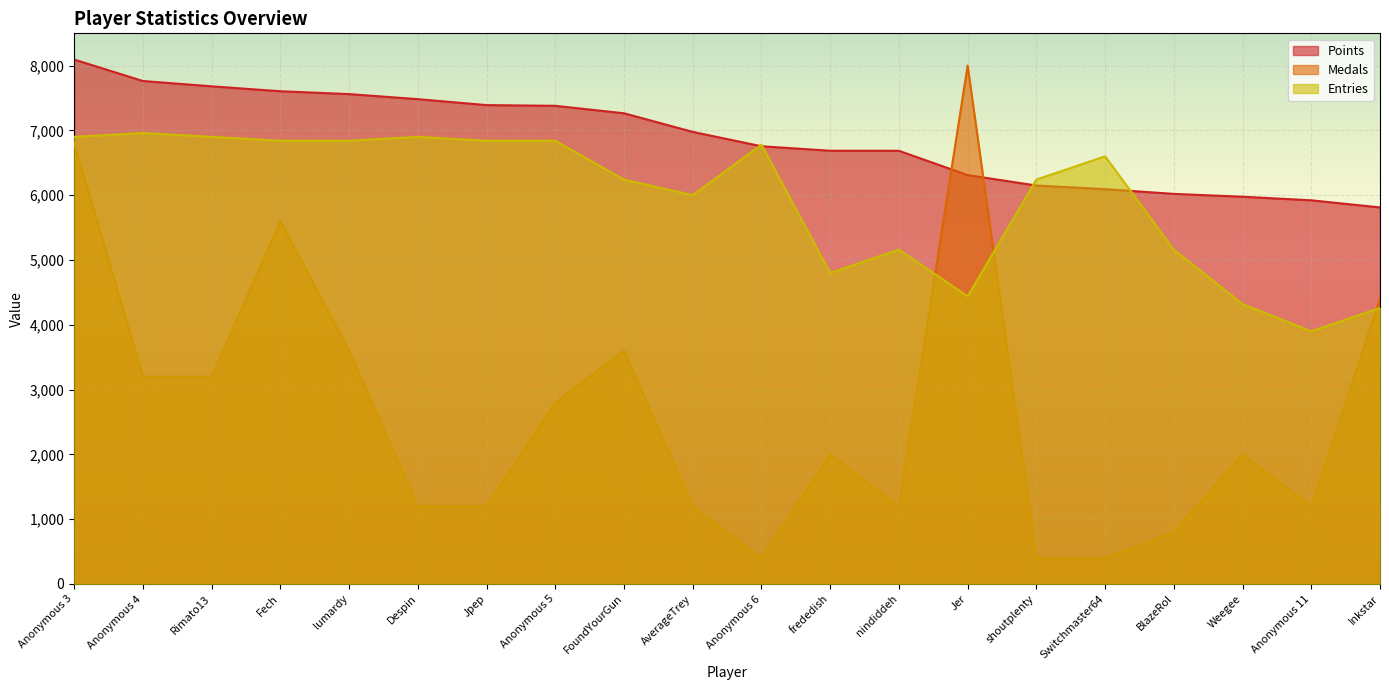

Does the chart display data point markers on the line(s)?

No